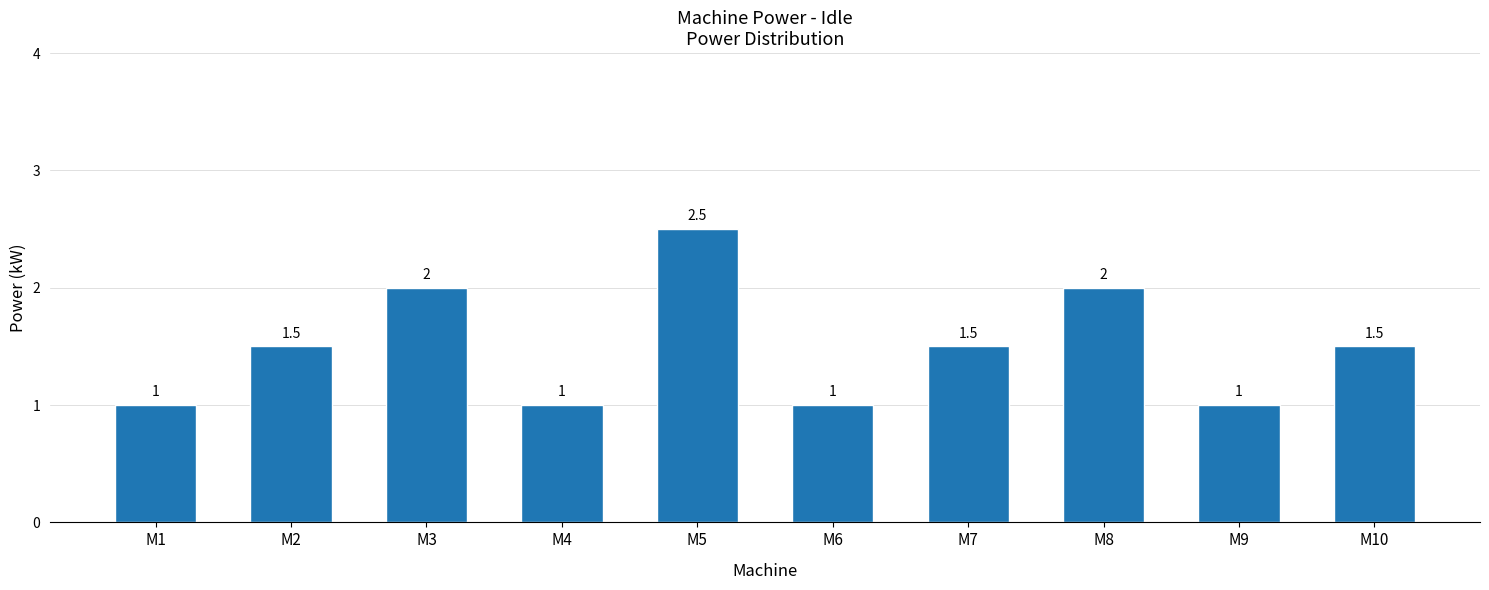

What is the value of the 4th bar from the left?

1.0